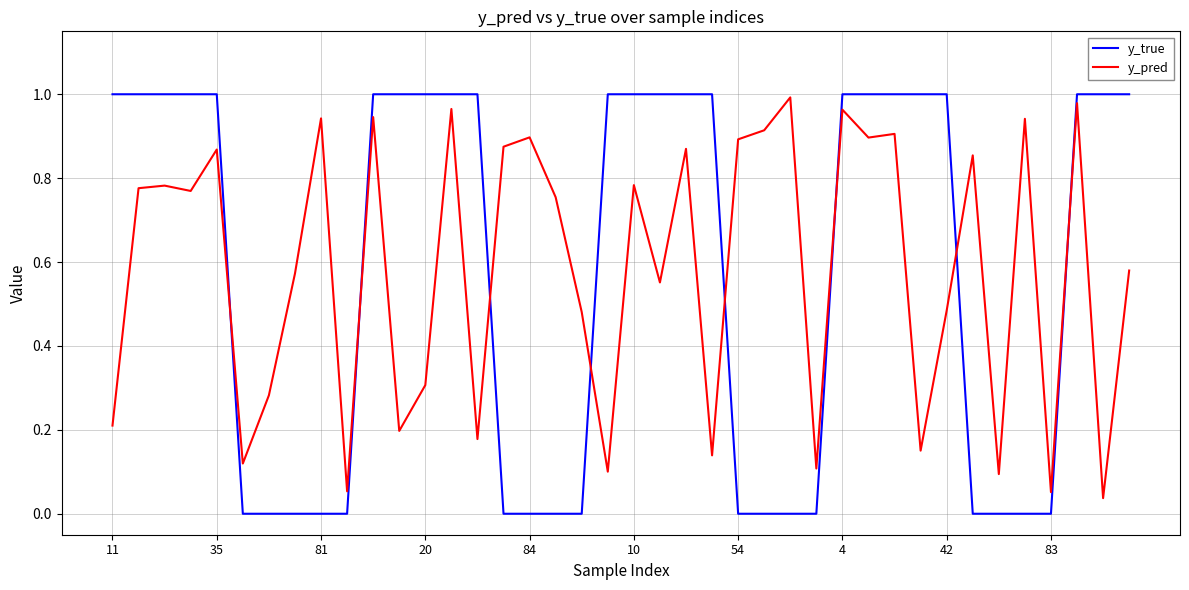

Which series has the widest spread of values?

y_true